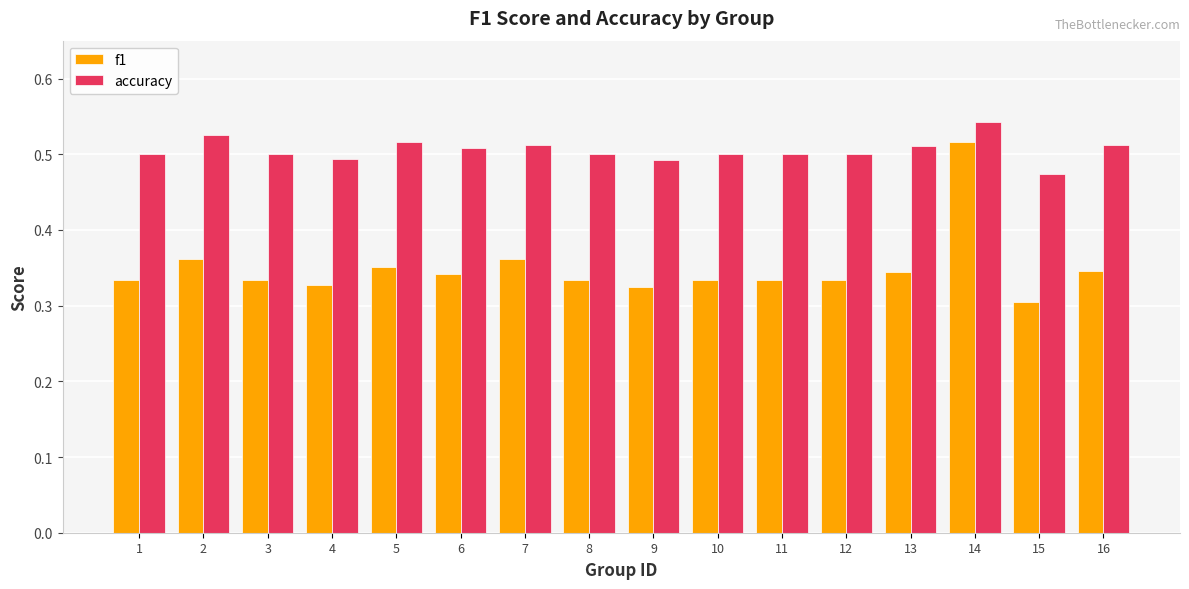

How many bars are there in total?

32